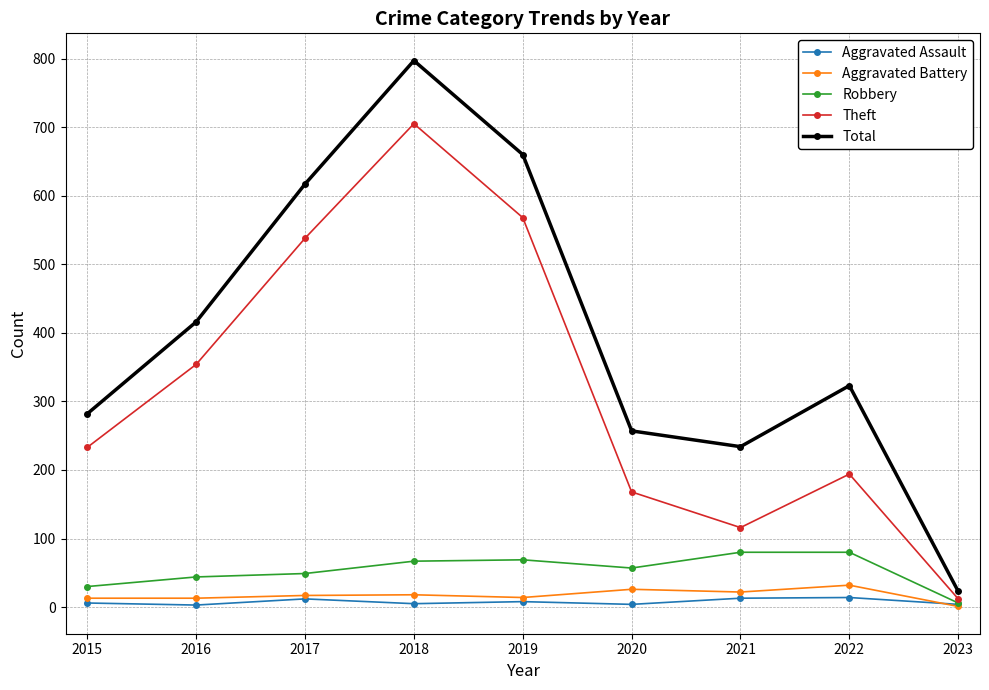

What is the value of the Theft point at the 7th from the left?

116